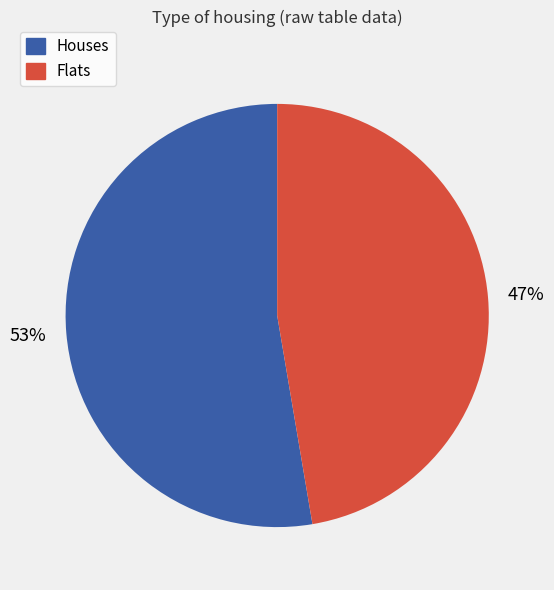

How many segments does this pie chart have?

2